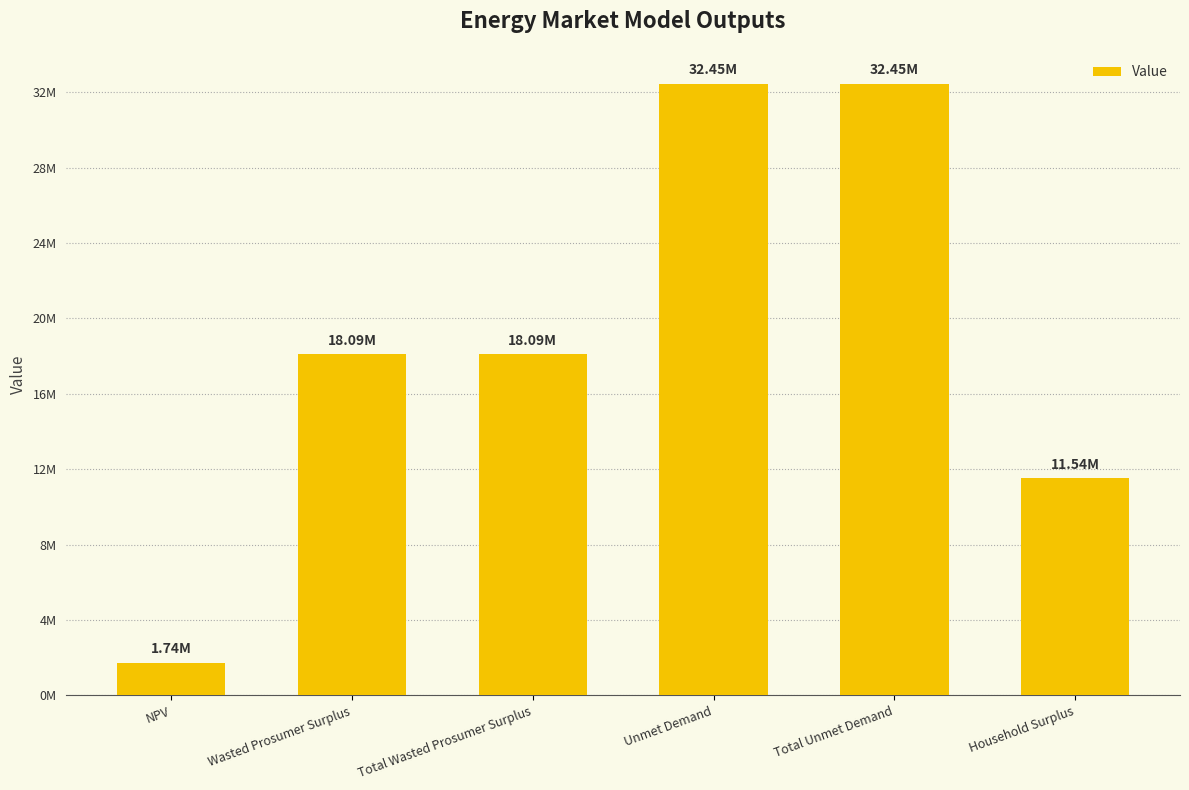

Reading left to right, extract all data points from this chart.

1744456.2	18094858.4	18094858.4	32453085.2	32453085.2	11541493.2